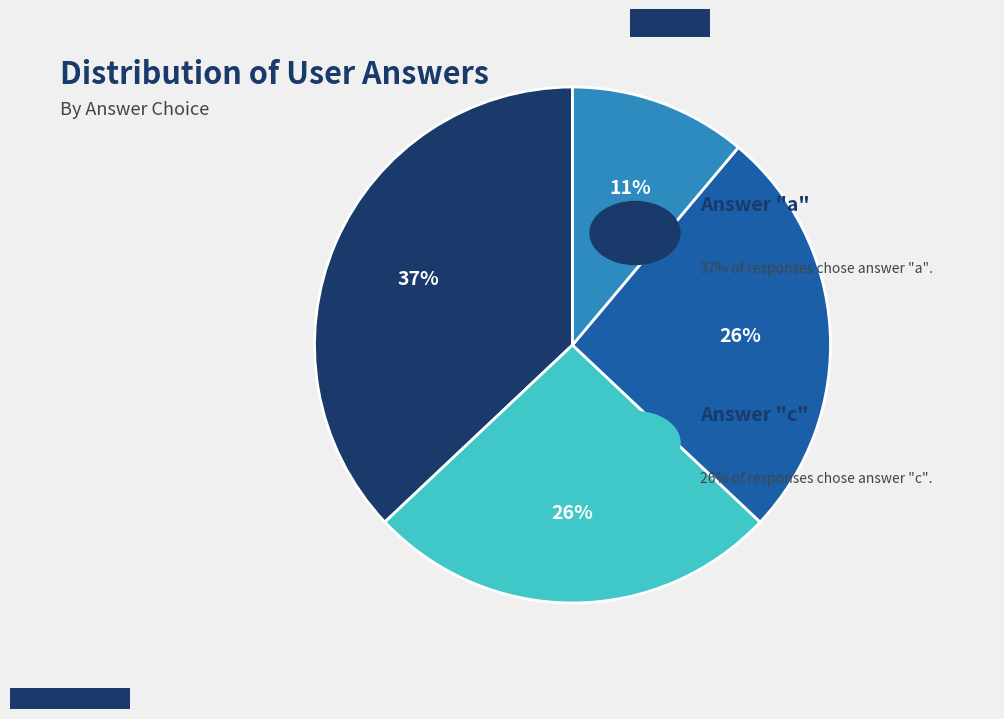

Does any single category account for the majority?

No